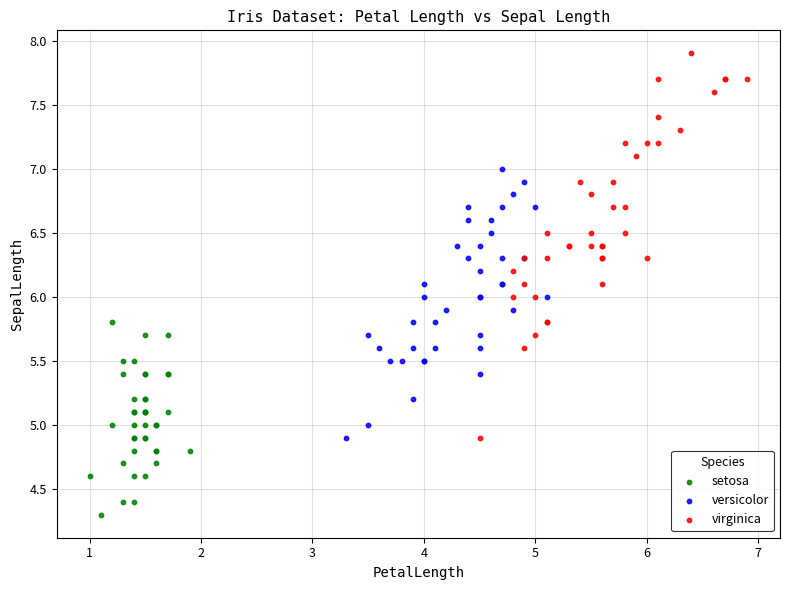

Which series has the largest Y range (max minus min)?

virginica